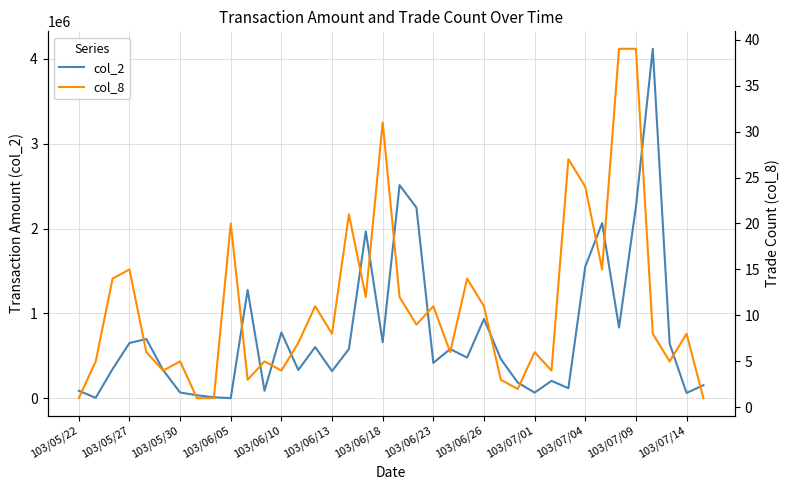

What is the difference between the maximum and minimum values in the col_2 series?

4118320